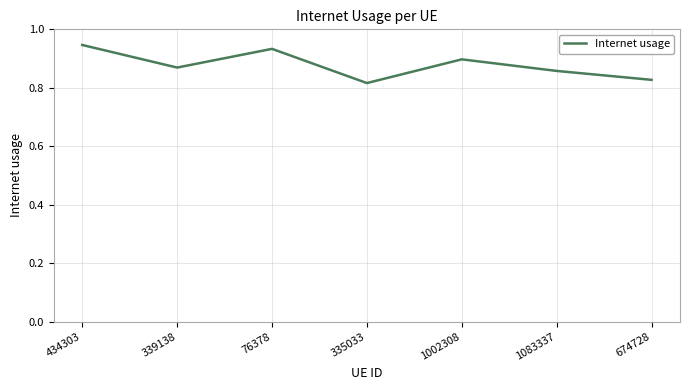

What is the sum of the values at 335033 and 674728?

1.6